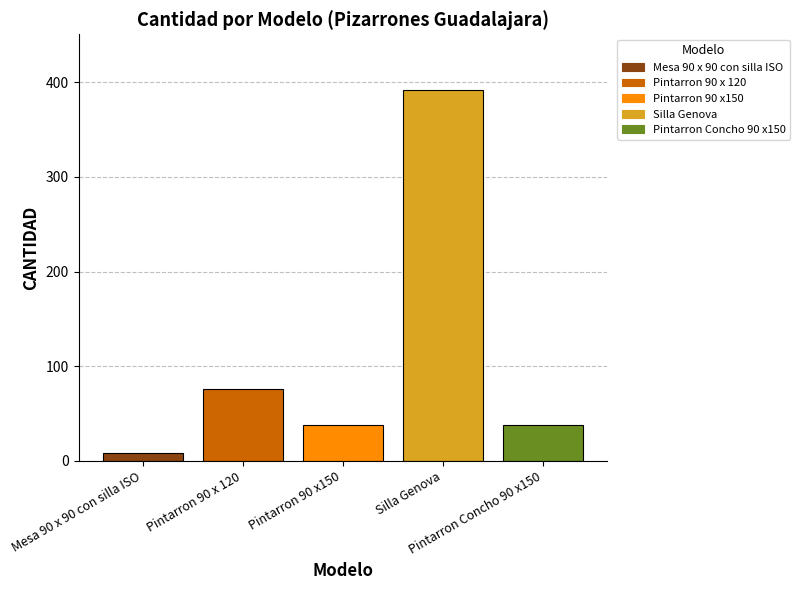

What is the difference between the second highest and second lowest values?

38